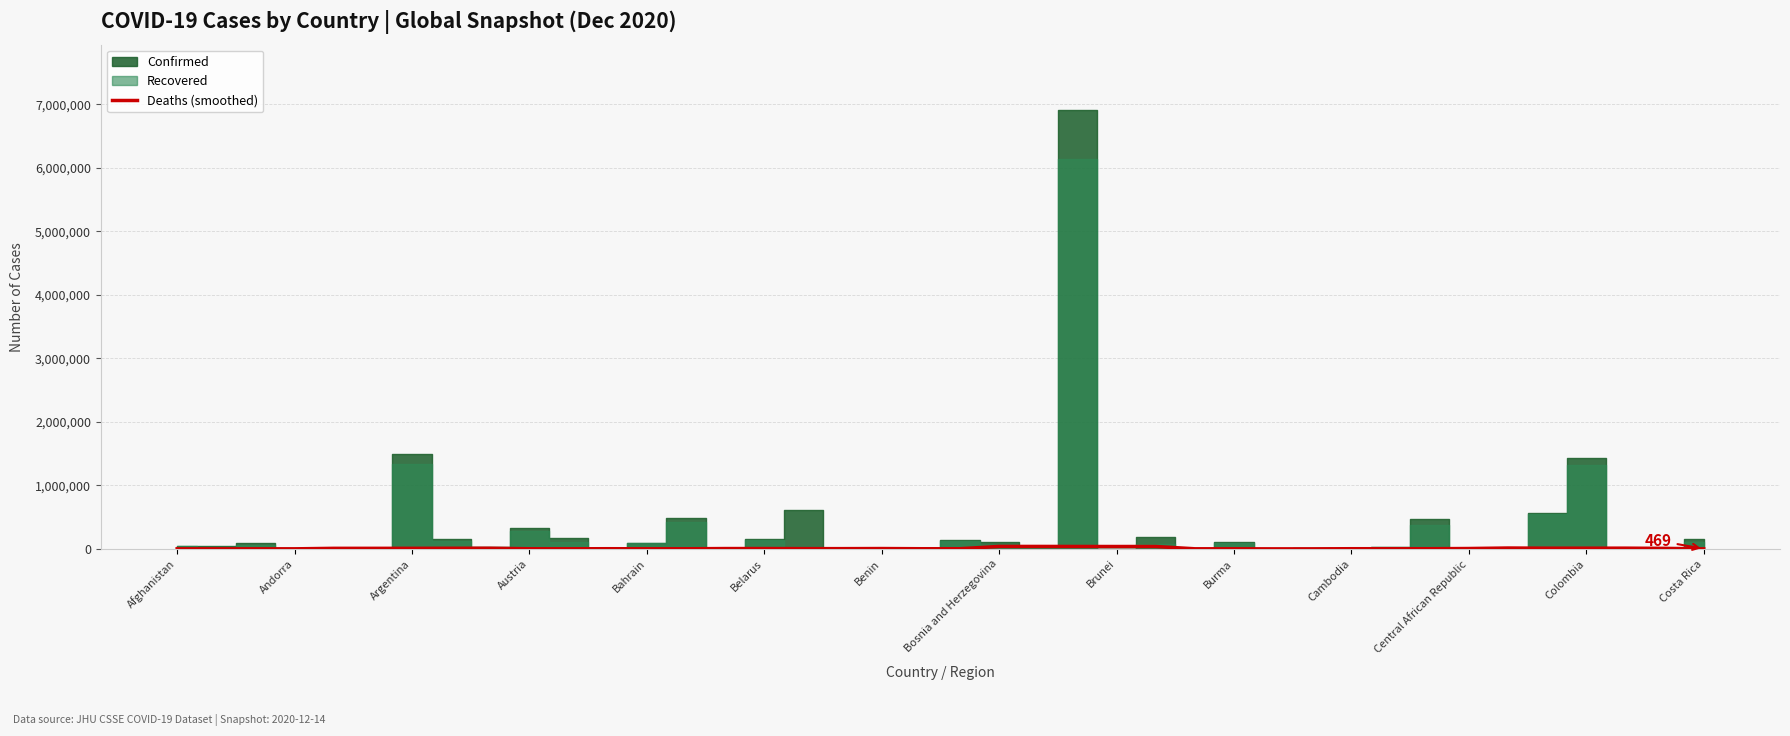

How many values exceed 3894?

20